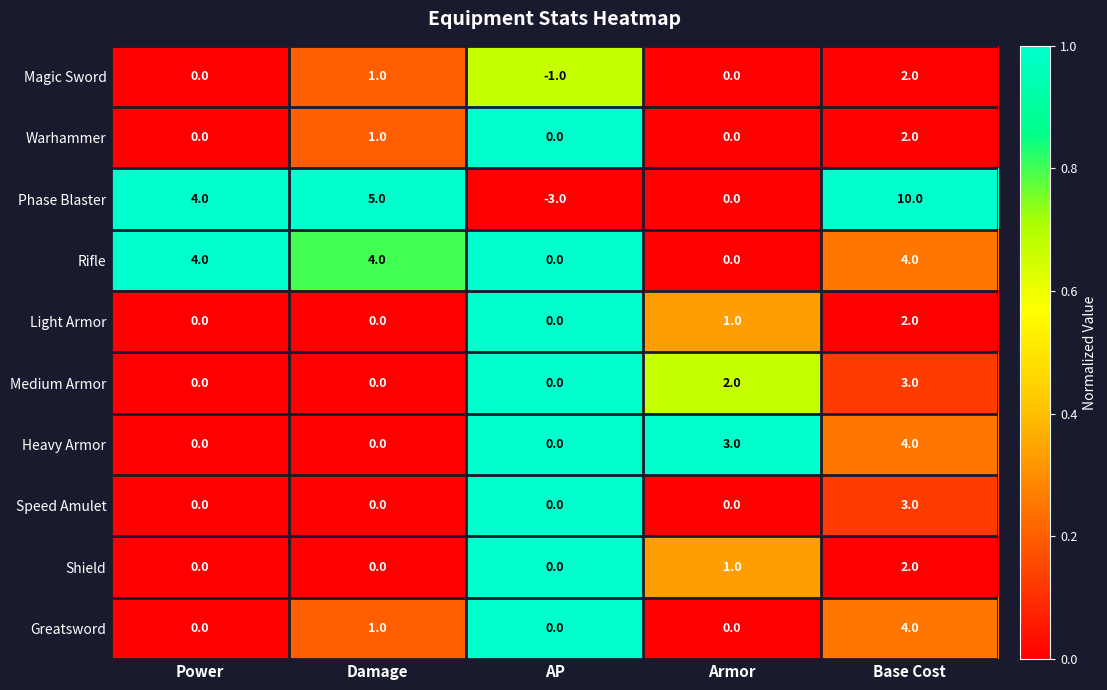

The value of Greatsword at AP is -2. True or false?

False